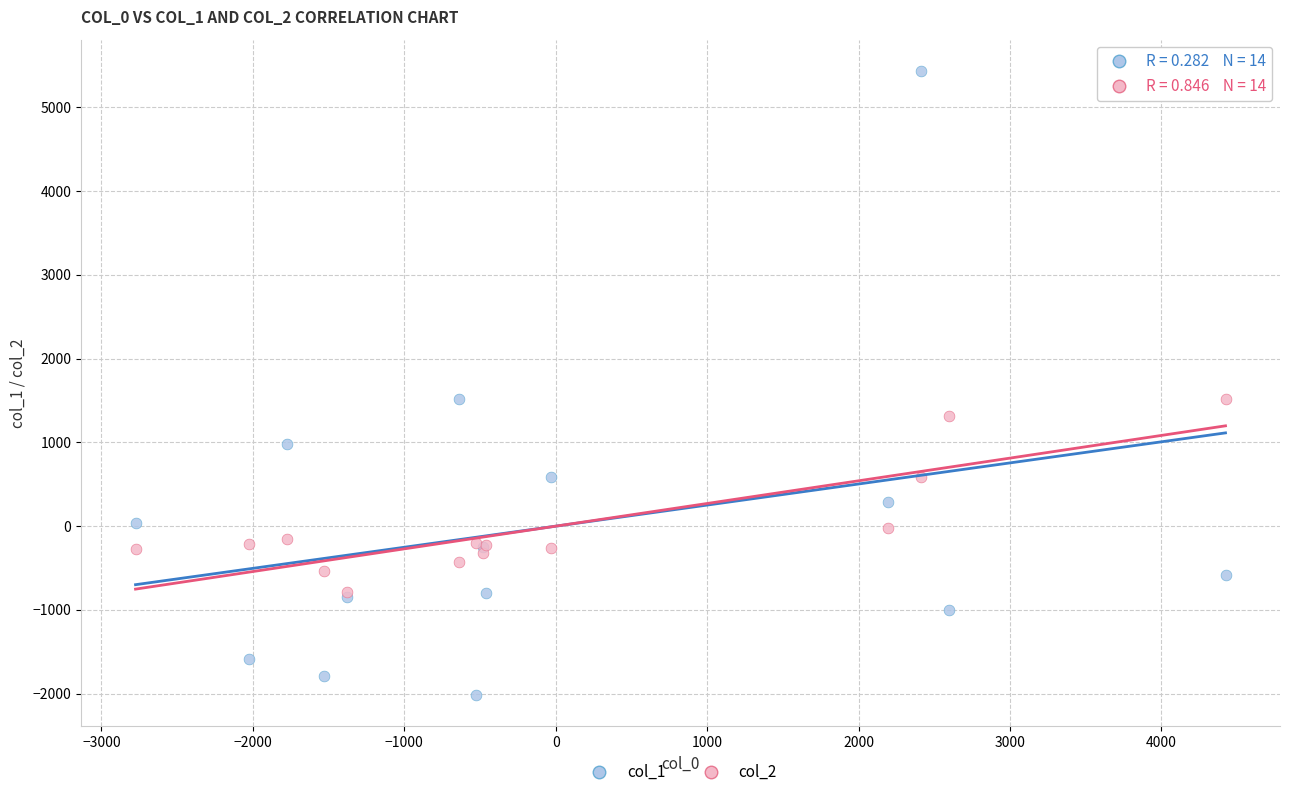

Which series has the widest spread of Y values?

col_1